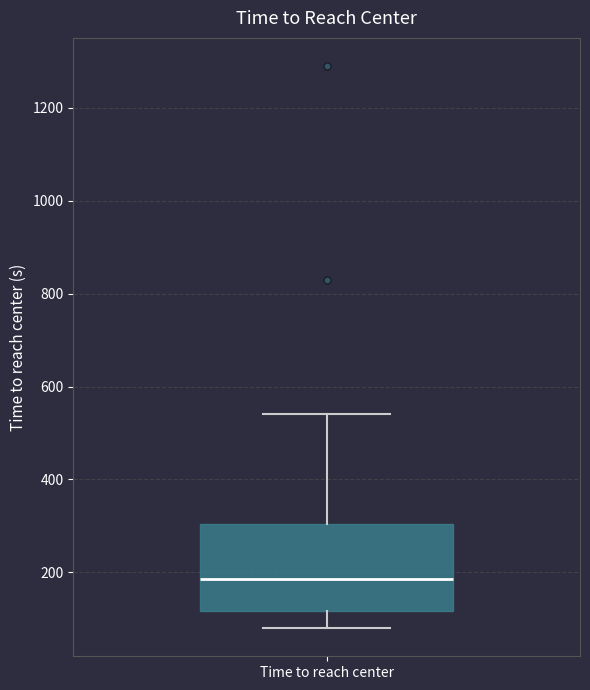

Where does the lower whisker of the box for Time to reach center end on the y-axis? The values are not printed on the chart, so give them approximately, as read against the axis.

80